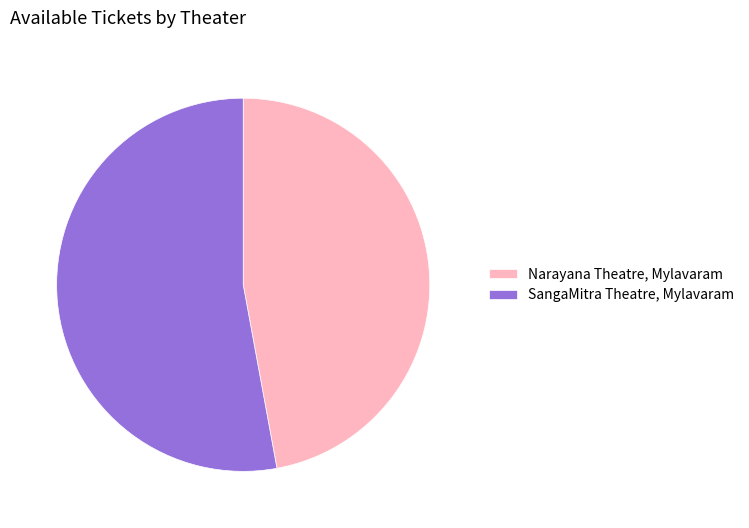

What is the smallest slice in the pie chart?

Narayana Theatre, Mylavaram